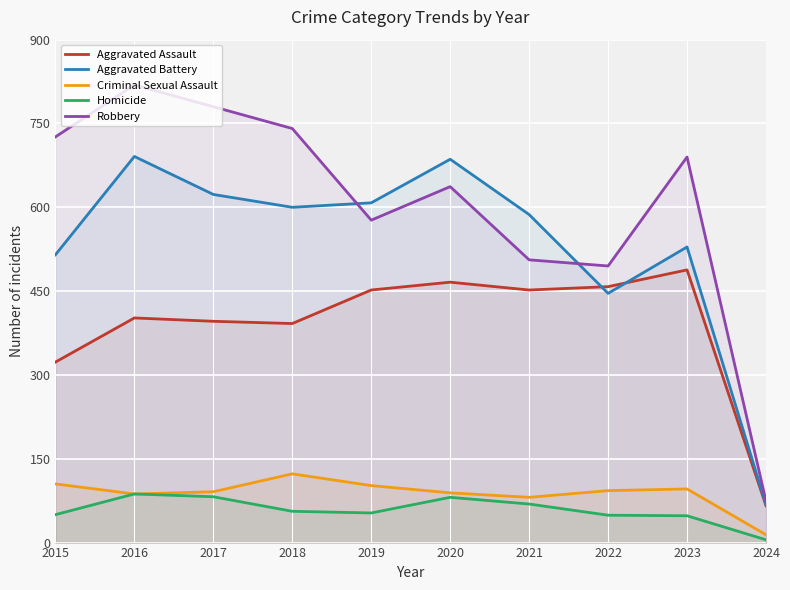

Which series changed the most between 2017 and 2020?

Robbery